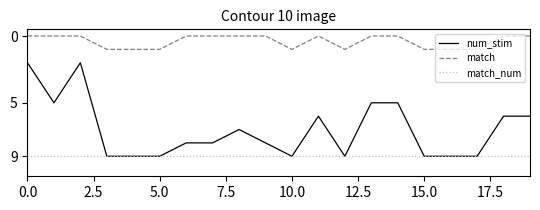

Rank the series by their average value, from lowest to highest.

match, num_stim, match_num